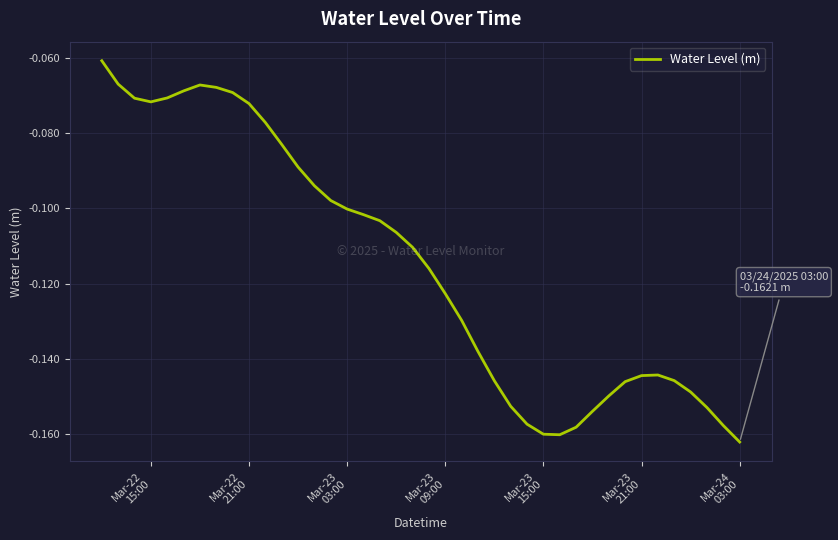

Which label corresponds to the smallest value in the chart?

Mar-24
03:00